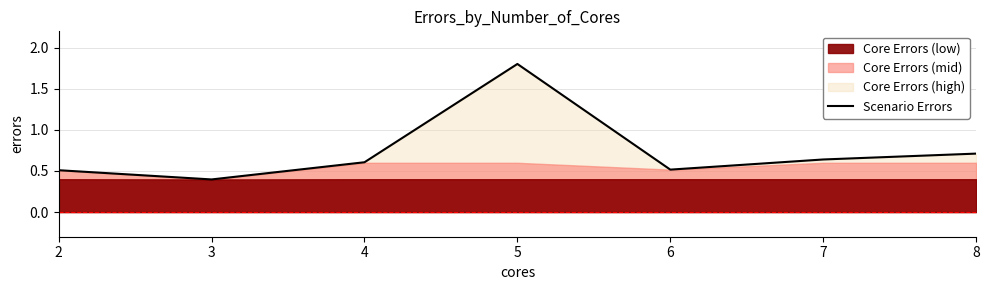

How many values are between 0 and 1?

6